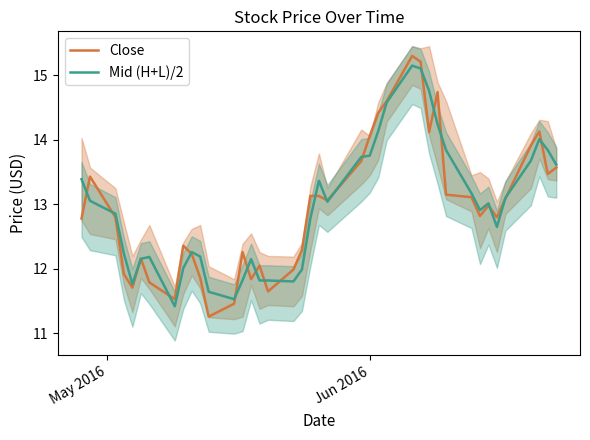

Is the value of Mid (H+L)/2 at 8 greater than the value of Close at 34?

No